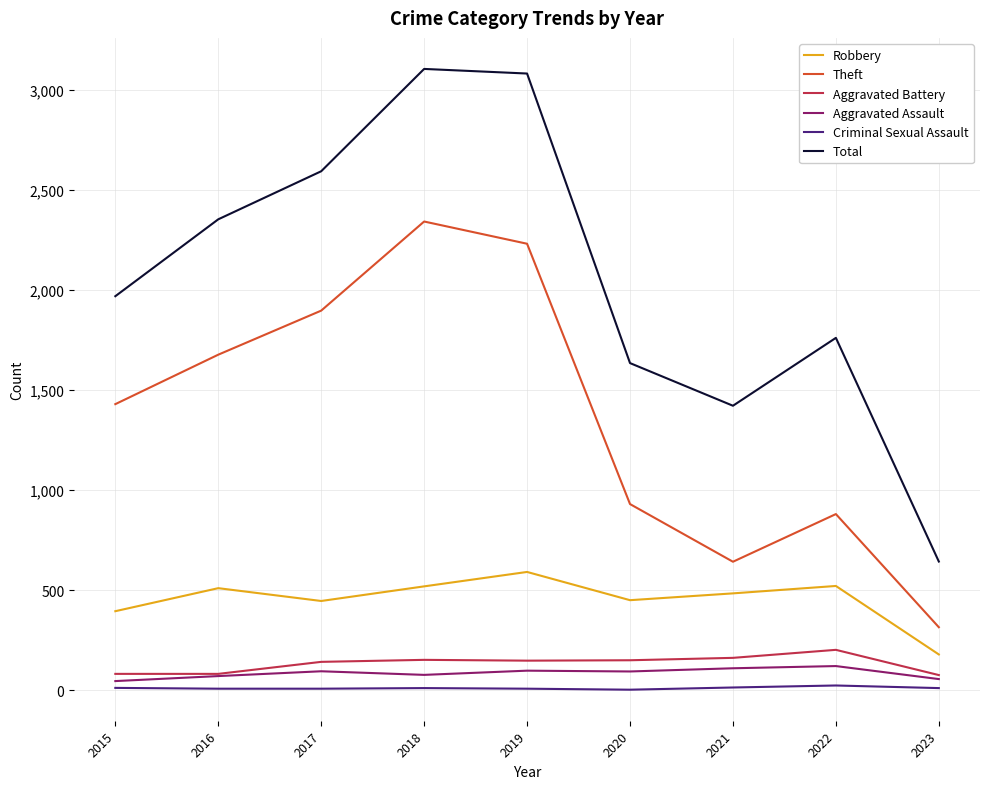

True or false: Aggravated Assault and Theft intersect in this chart.

False